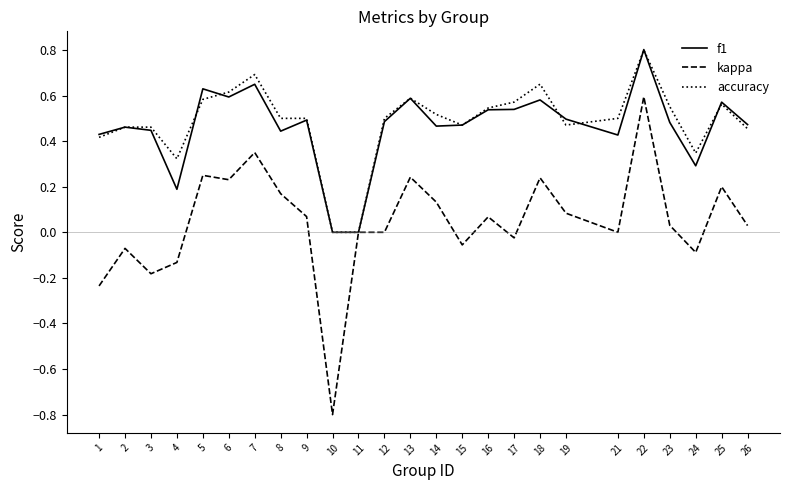

What is the greatest value displayed?

0.8